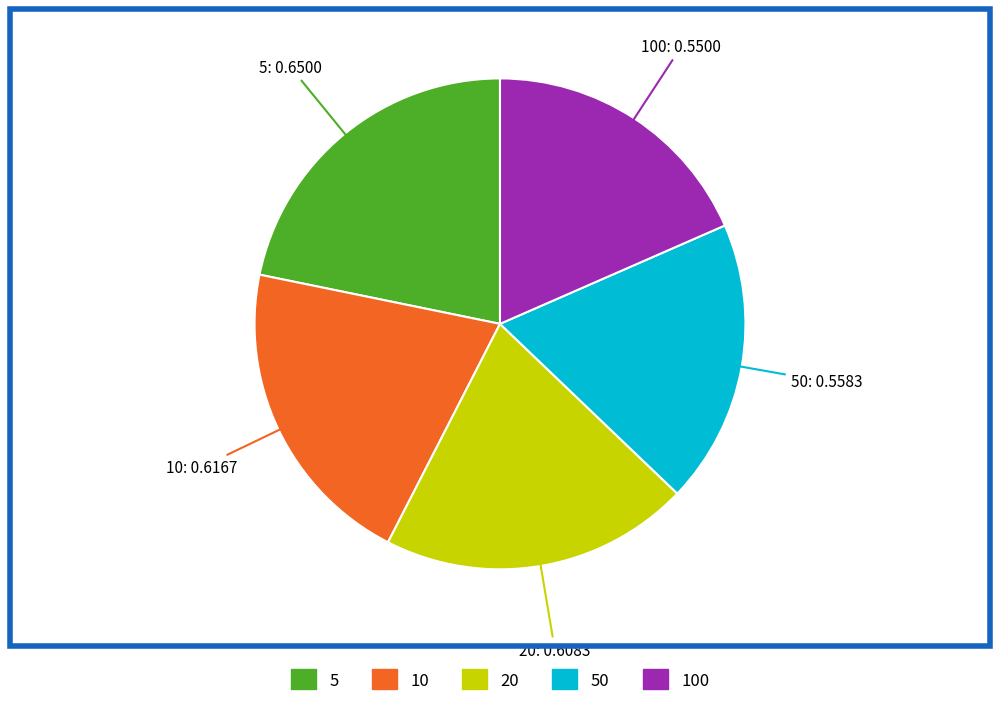

Is there any slice that represents more than half of the pie?

No